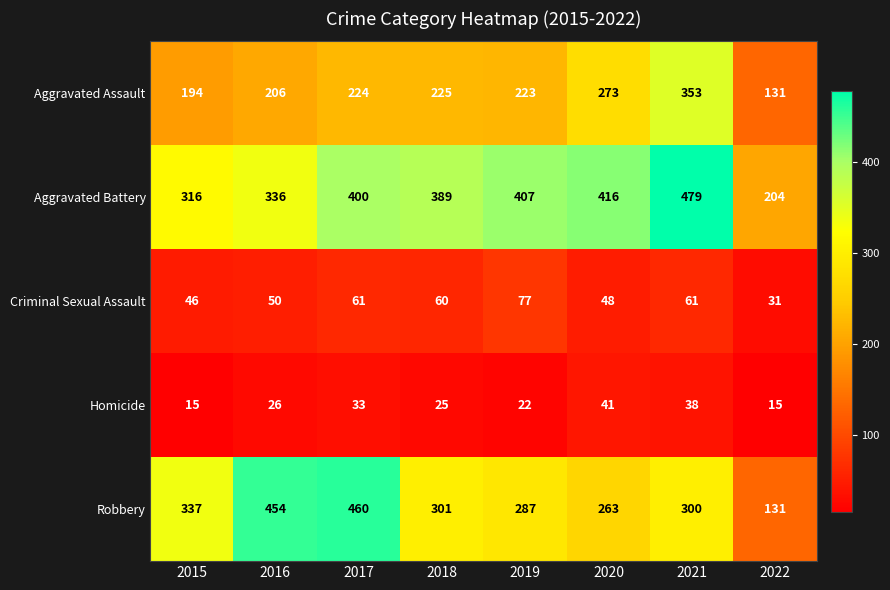

Which series changed the most between 2017 and 2022?

Robbery